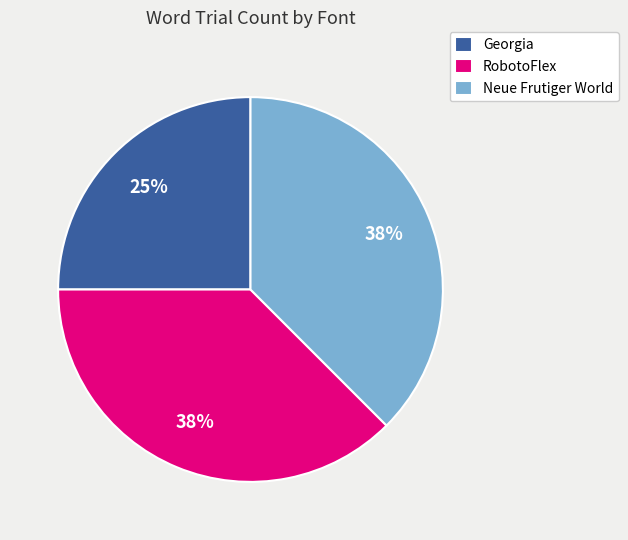

Which category has the smallest portion of the pie?

Georgia